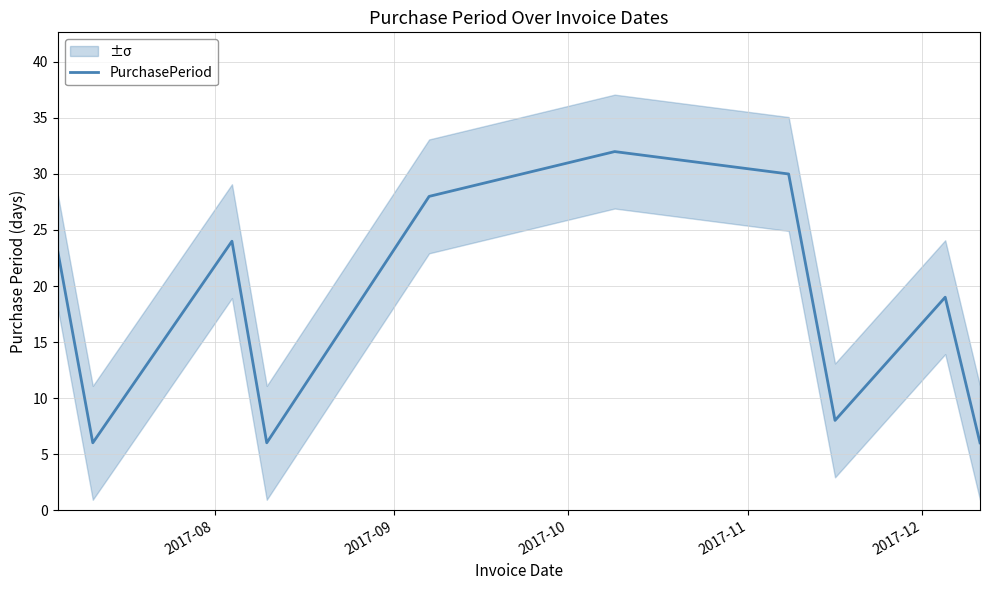

What is the highest value of the PurchasePeriod series?

32